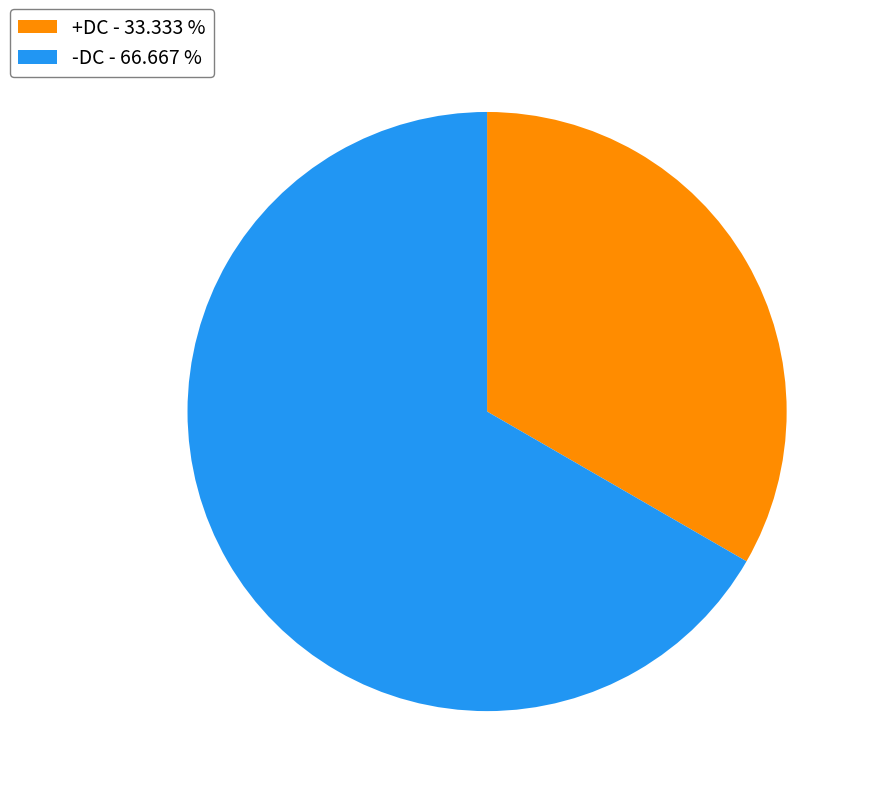

Is the sum of -DC - 66.667 % and +DC - 33.333 % greater than half?

Yes